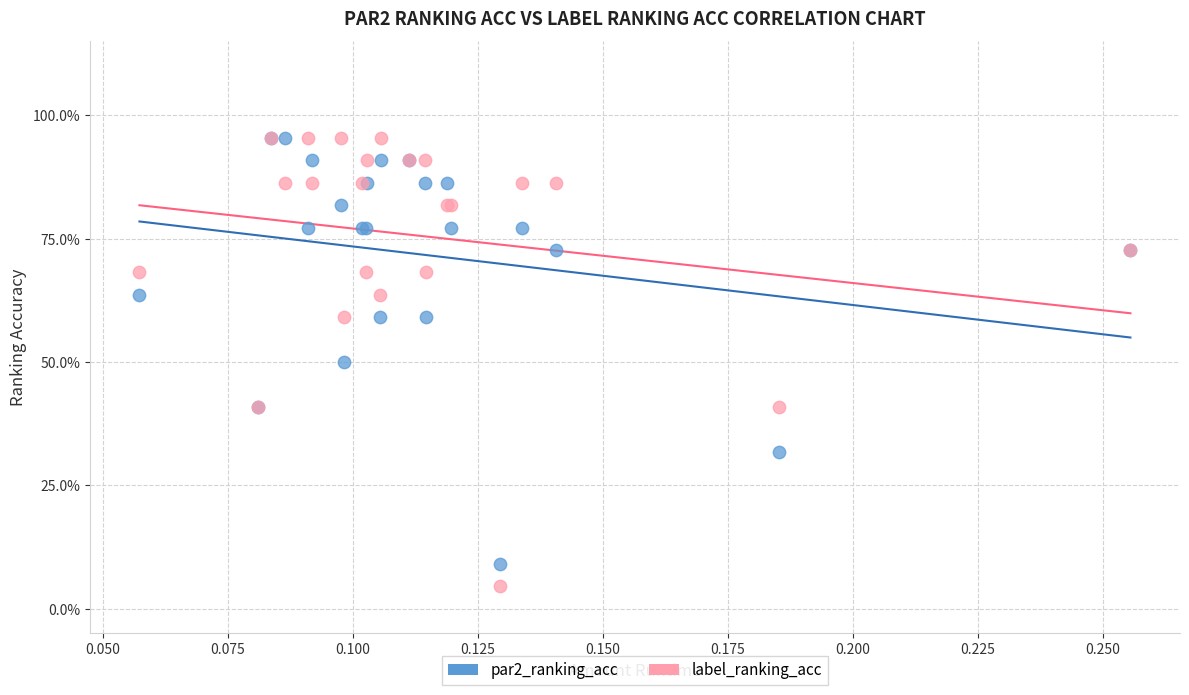

What are all the series names shown in the legend?

par2_ranking_acc, label_ranking_acc